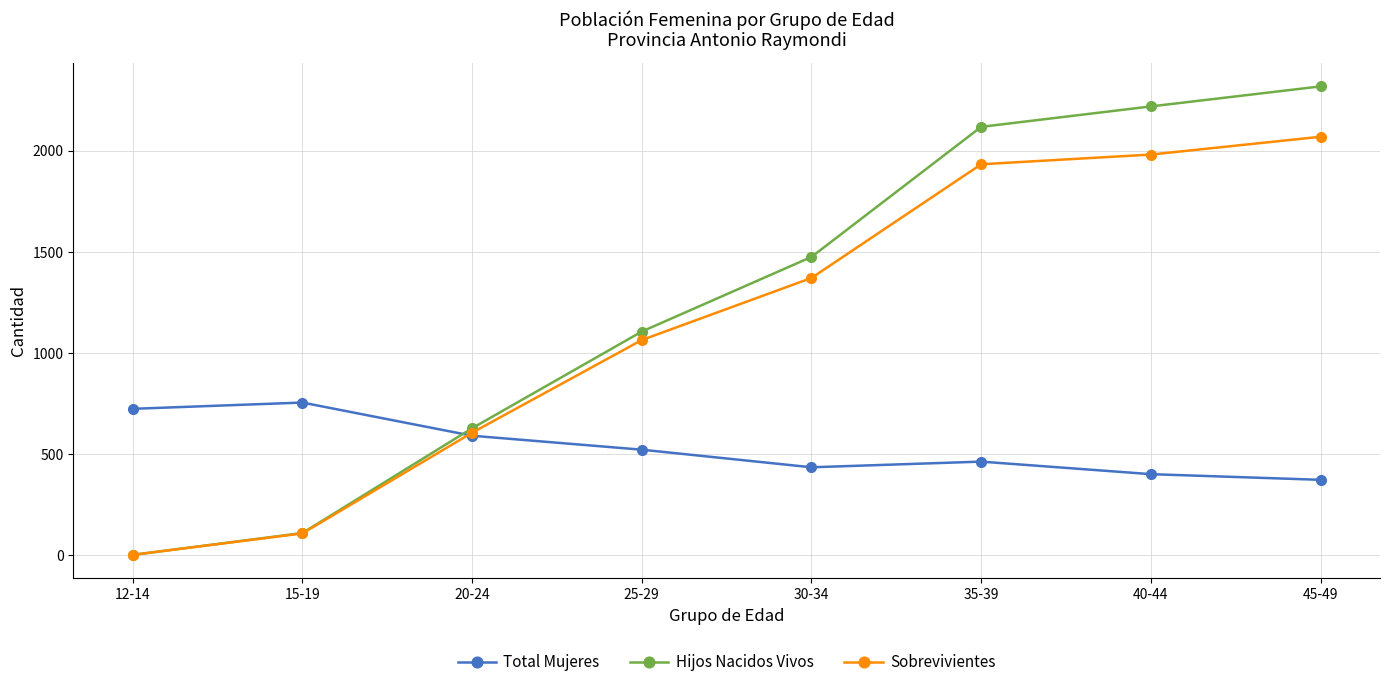

What is the average value of the Sobrevivientes series?

1142